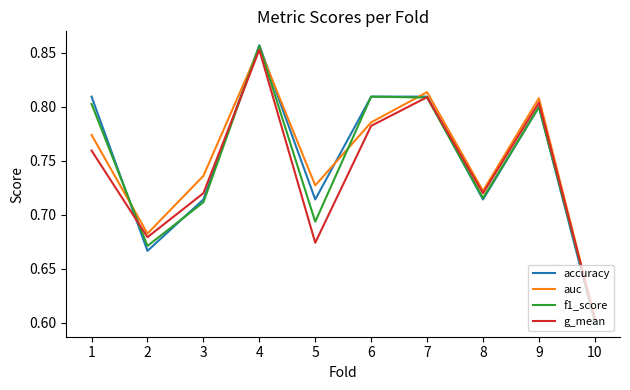

What is the difference between the second highest and second lowest values in the g_mean series?

0.1